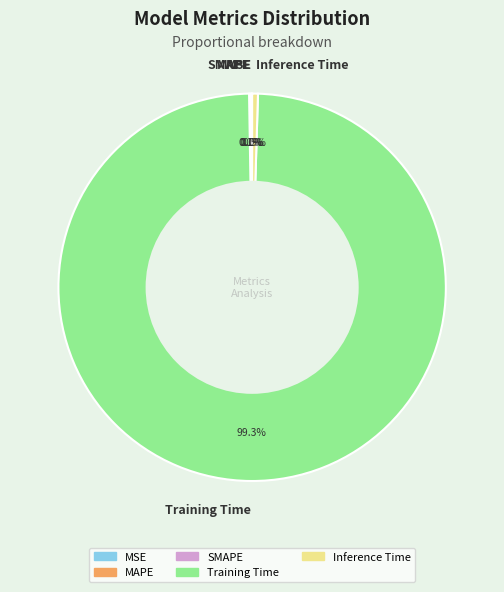

To the nearest percent, what is the difference between the largest and smallest slice percentages?

99%